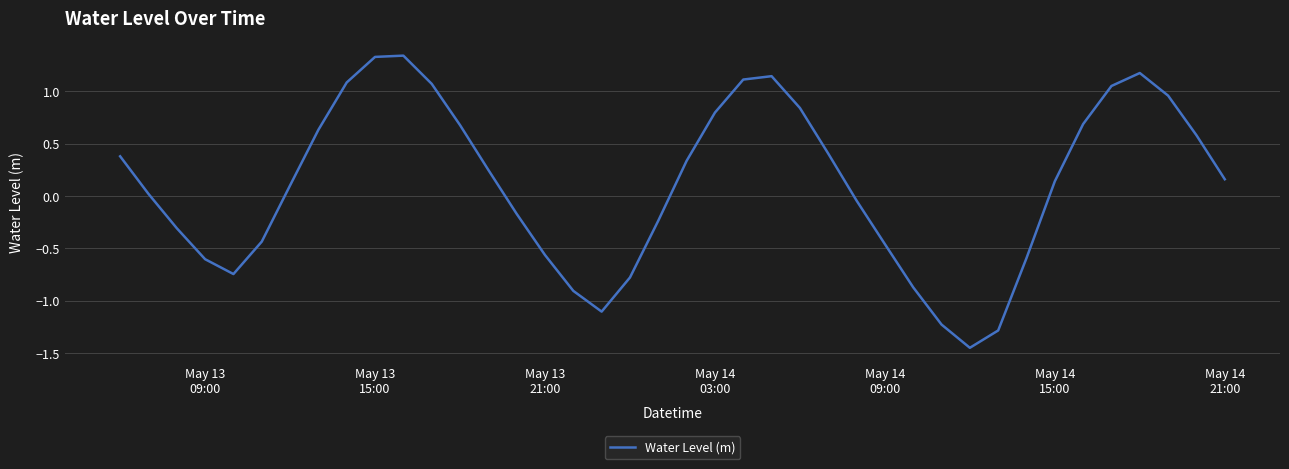

Reading right to left, extract all data points from this chart.

0.2	0.6	1.0	1.2	1.1	0.7	0.1	-0.6	-1.3	-1.5	-1.2	-0.9	-0.5	-0.0	0.4	0.8	1.1	1.1	0.8	0.3	-0.2	-0.8	-1.1	-0.9	-0.6	-0.2	0.2	0.7	1.1	1.3	1.3	1.1	0.6	0.1	-0.4	-0.7	-0.6	-0.3	0.0	0.4